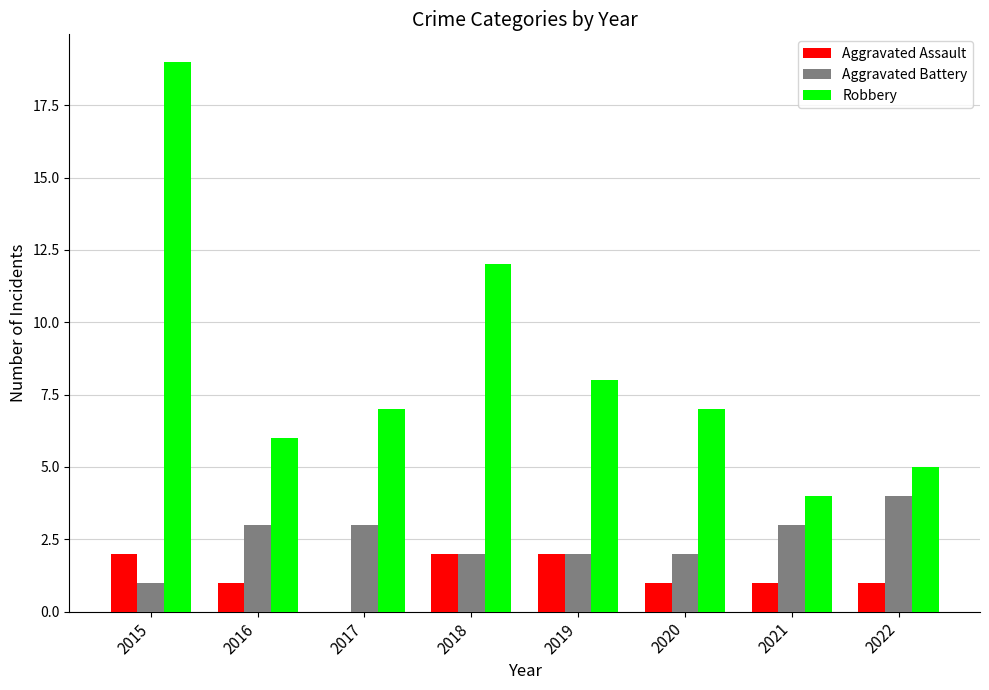

The Aggravated Battery series shows 5 at 2021. True or false?

False